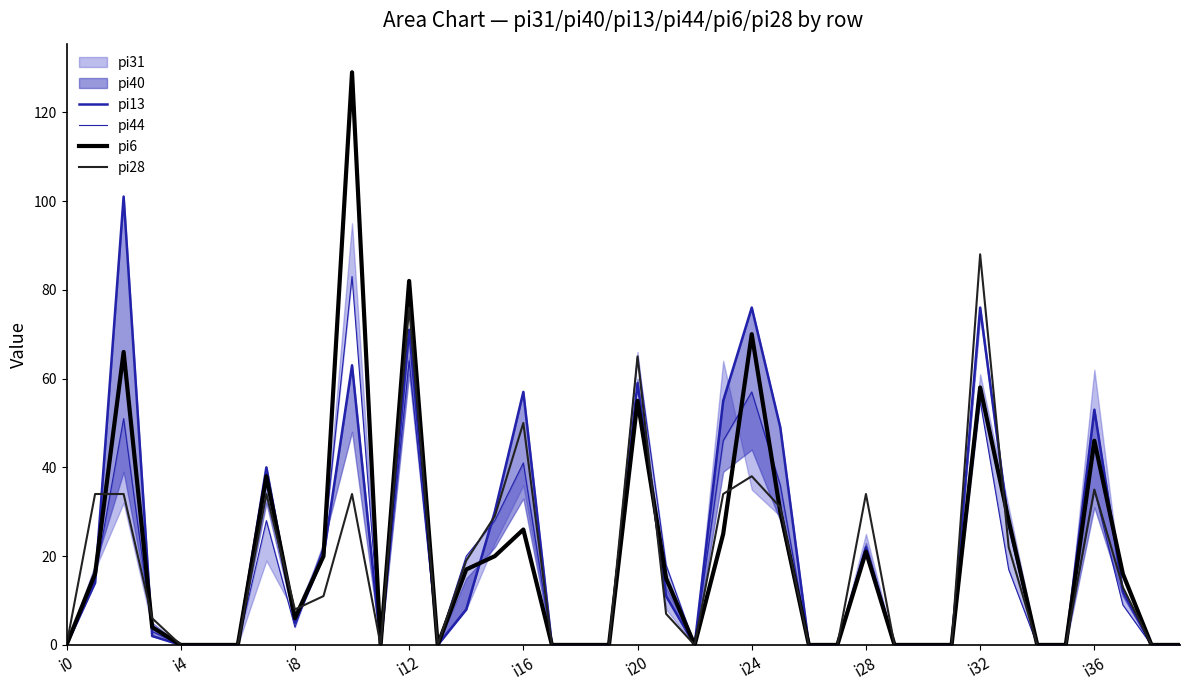

True or false: pi28 has a value of 56 at i0.

False